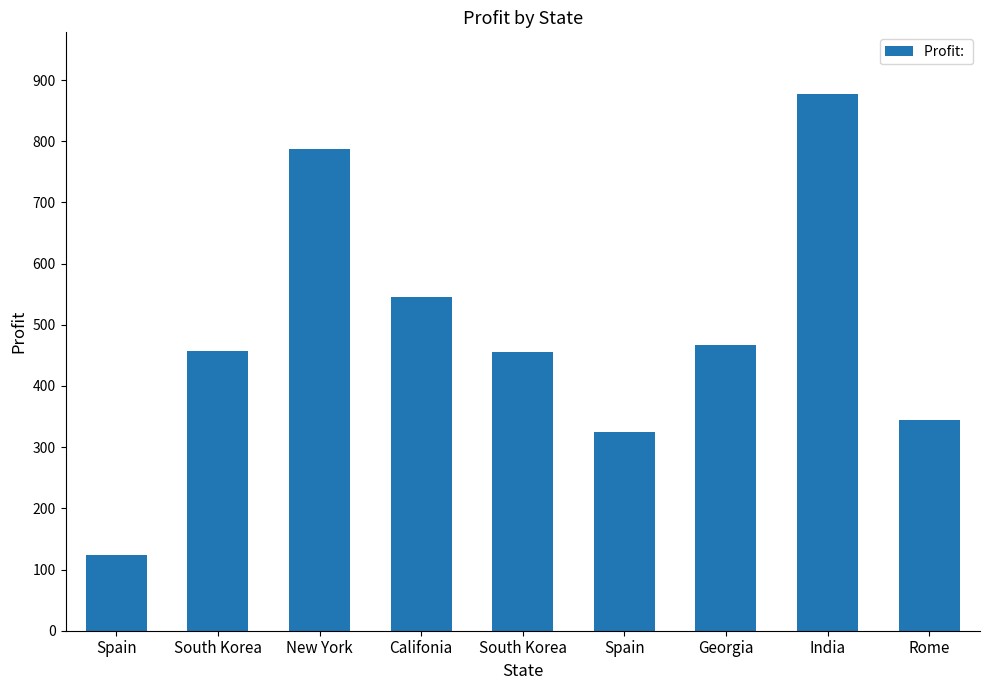

Between South Korea and India, which is larger?

India